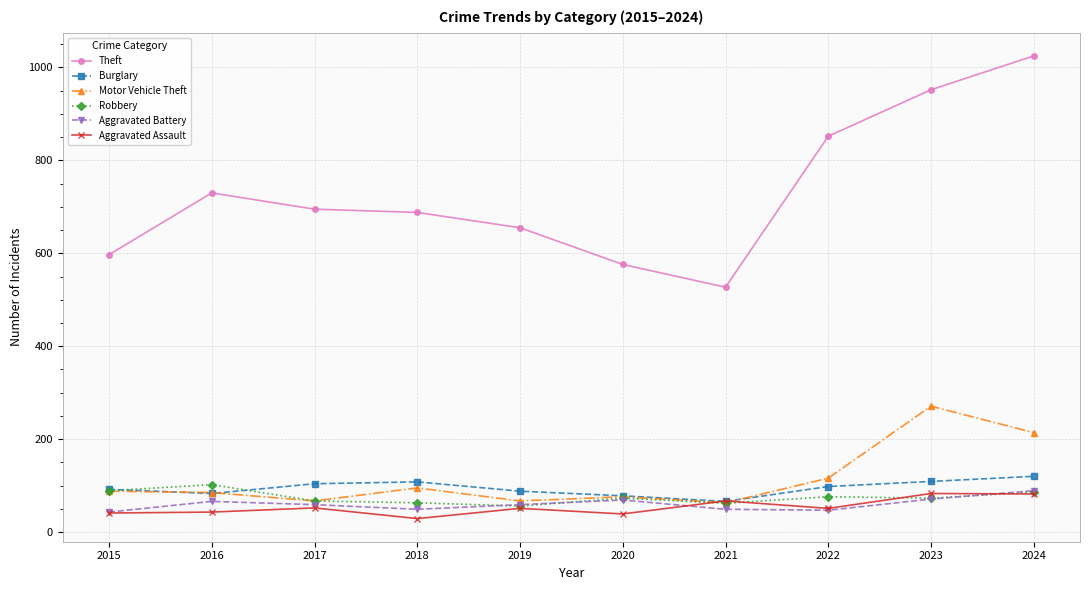

What is the minimum value shown in the chart?

29